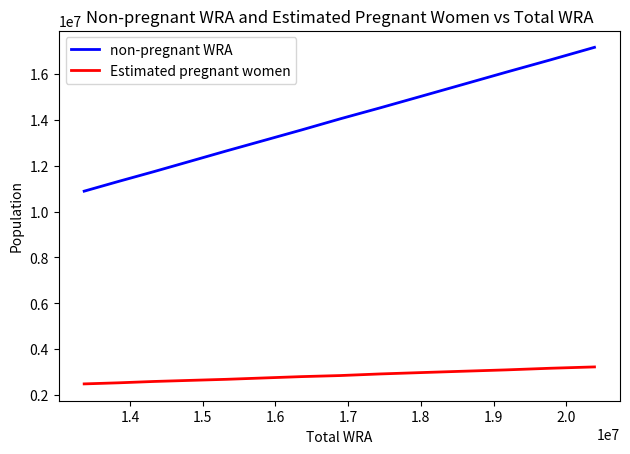

What is the difference between the maximum and minimum values in the Estimated pregnant women series?

740730.3